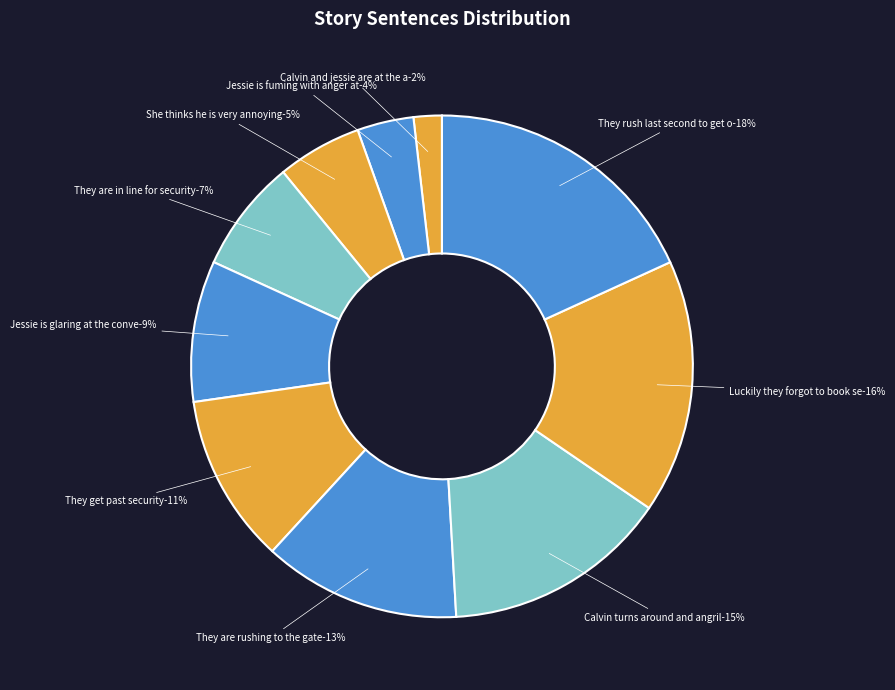

Which has a higher value, Jessie is fuming with anger at calvin or She thinks he is very annoying?

She thinks he is very annoying